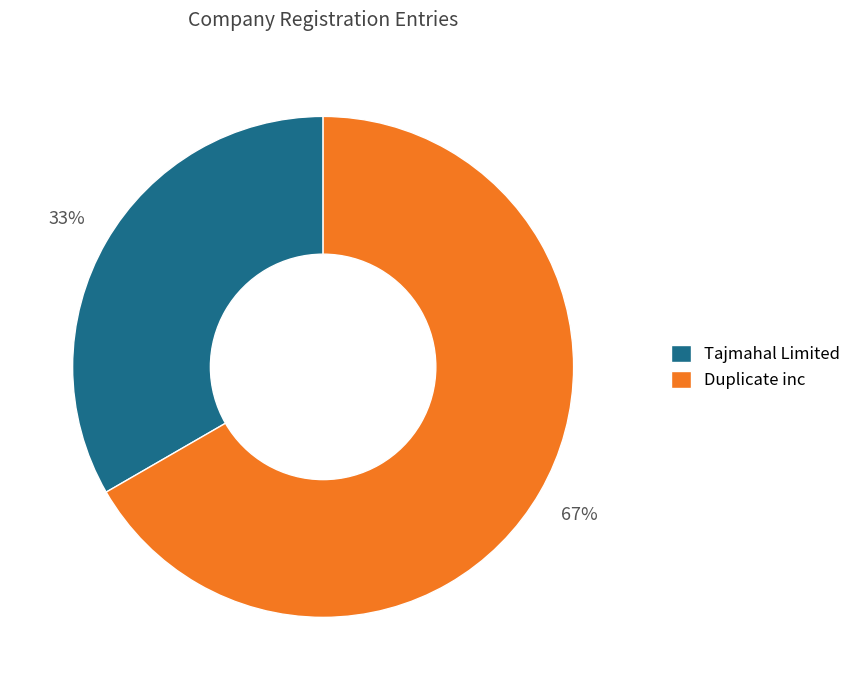

How many segments does this pie chart have?

2